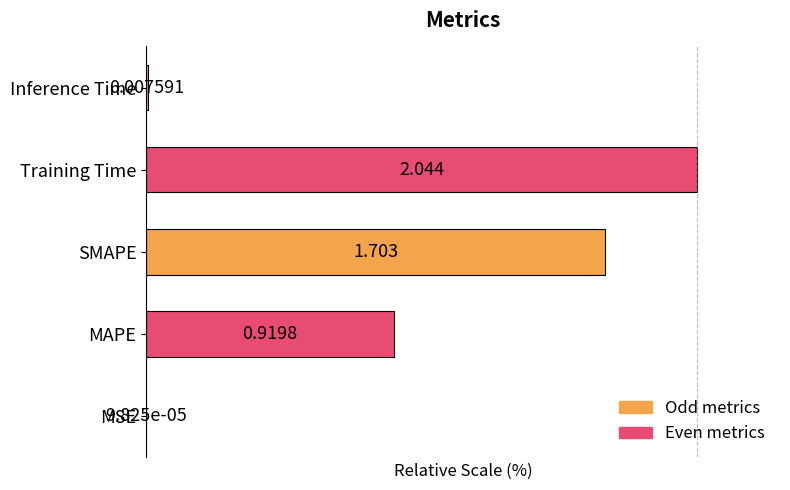

Rank the categories by value from lowest to highest.

MSE, Inference Time, MAPE, SMAPE, Training Time